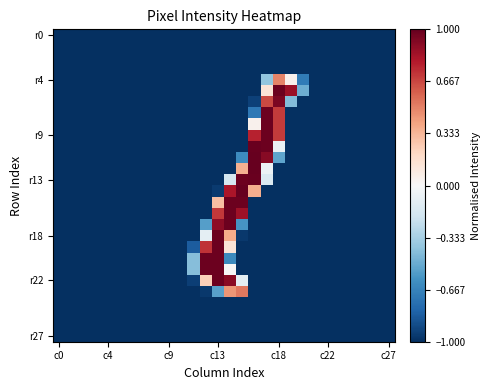

Which series has the largest total across all categories?

r22